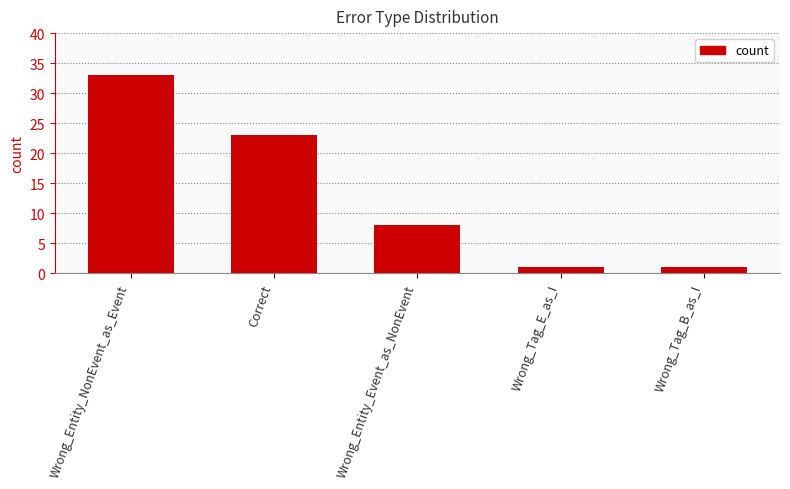

What is the label of the 5th bar from the right?

Wrong_Entity_NonEvent_as_Event